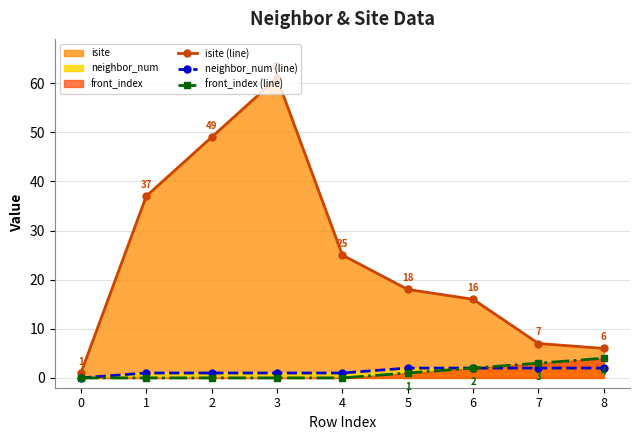

True or false: front_index (line) has more than 1 interior local peaks.

False